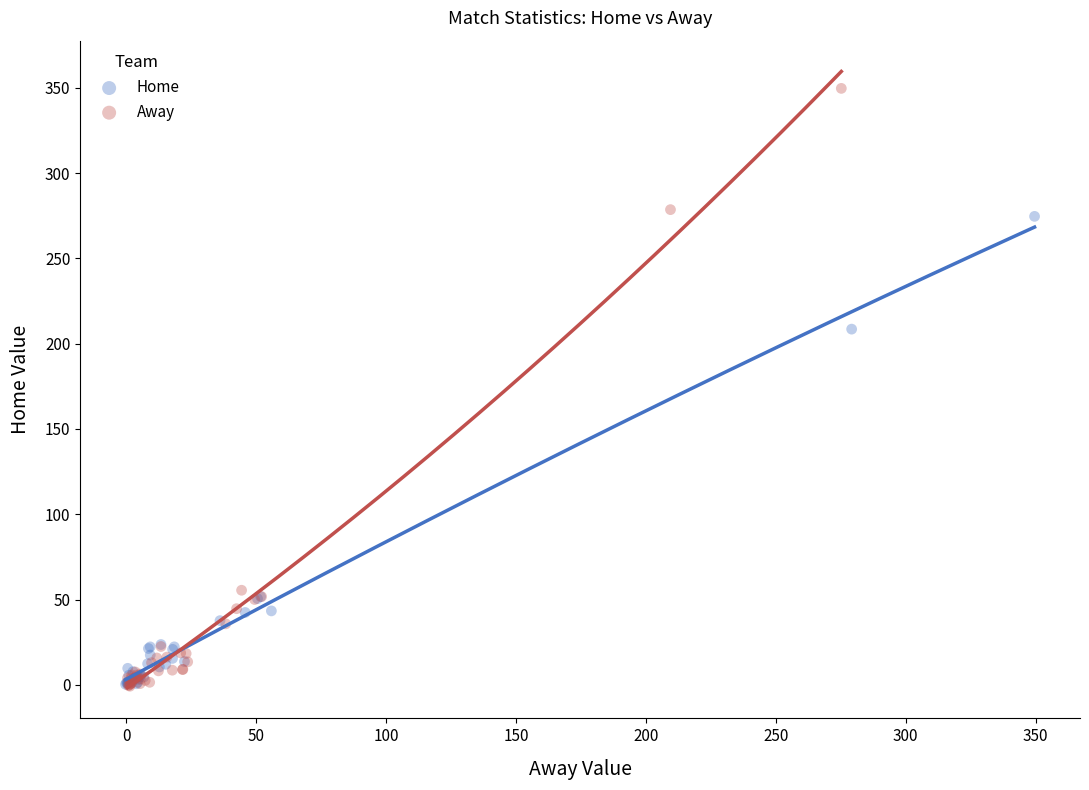

Which series has the widest spread of Y values?

Away